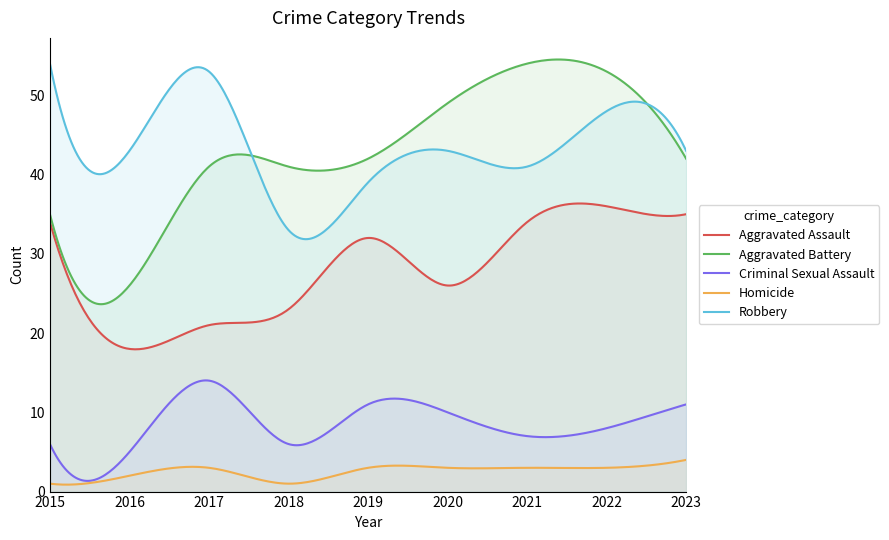

True or false: Aggravated Battery and Criminal Sexual Assault intersect in this chart.

False